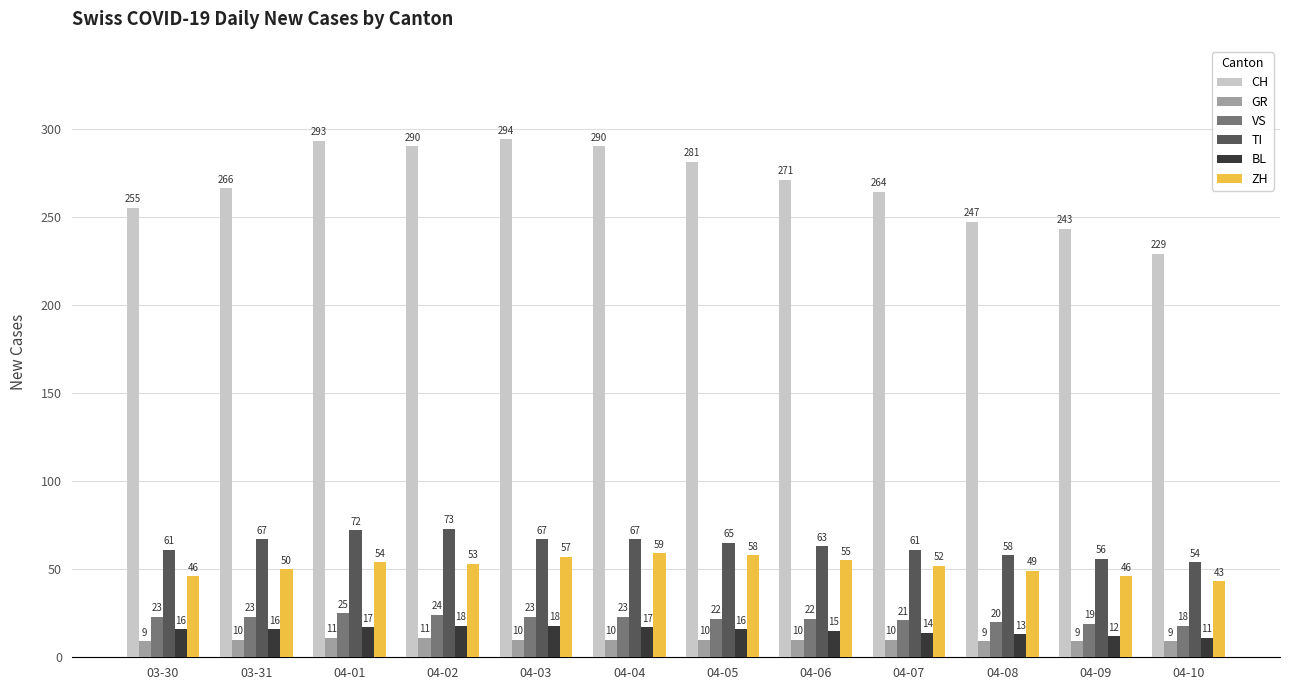

Which category has the lowest value in the ZH series?

04-10